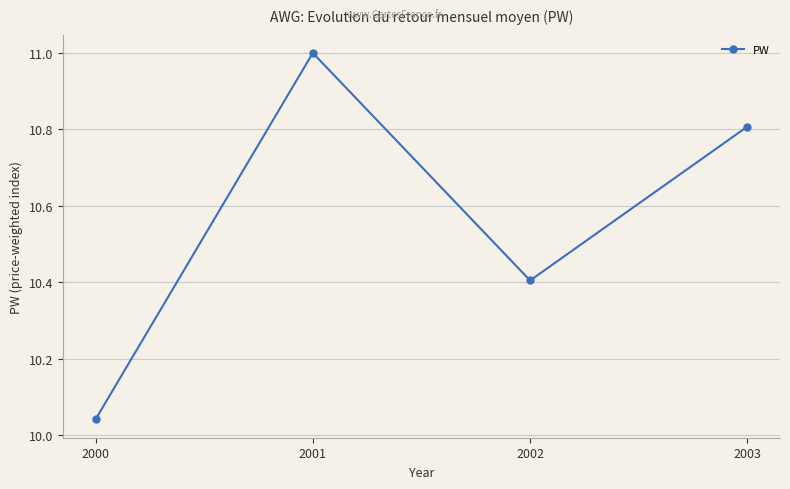

At which category does the chart reach its peak across all series?

2001